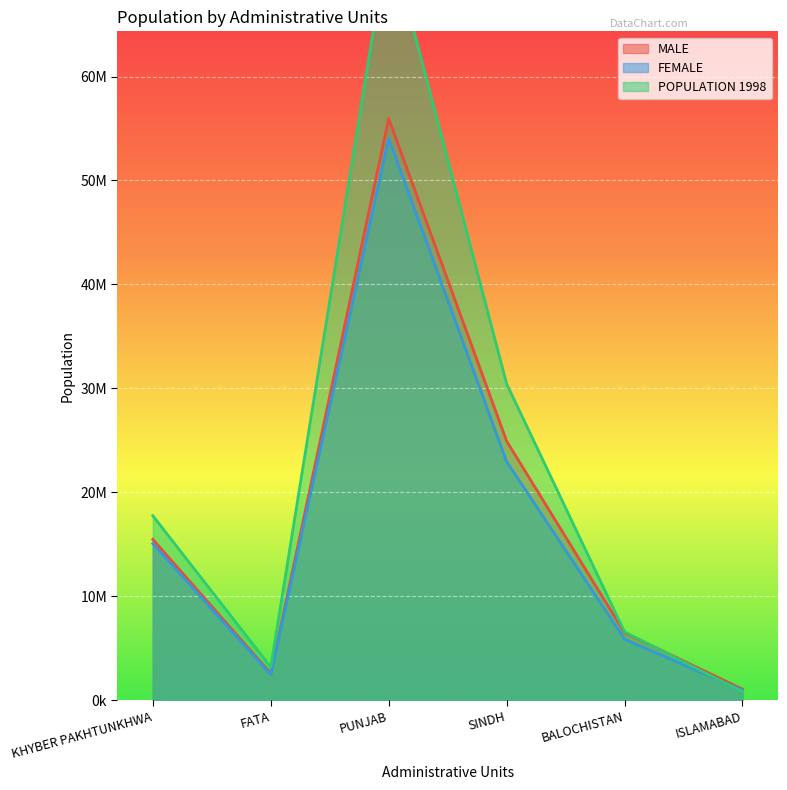

Reading left to right, what are all the values shown in this chart?

MALE: 15467645	2556292	55958974	24927046	6483653	1055712
FEMALE: 15054813	2445357	54046759	22956478	5860646	950727
POPULATION 1998: 17743645	3176331	73621290	30439893	6565885	805235